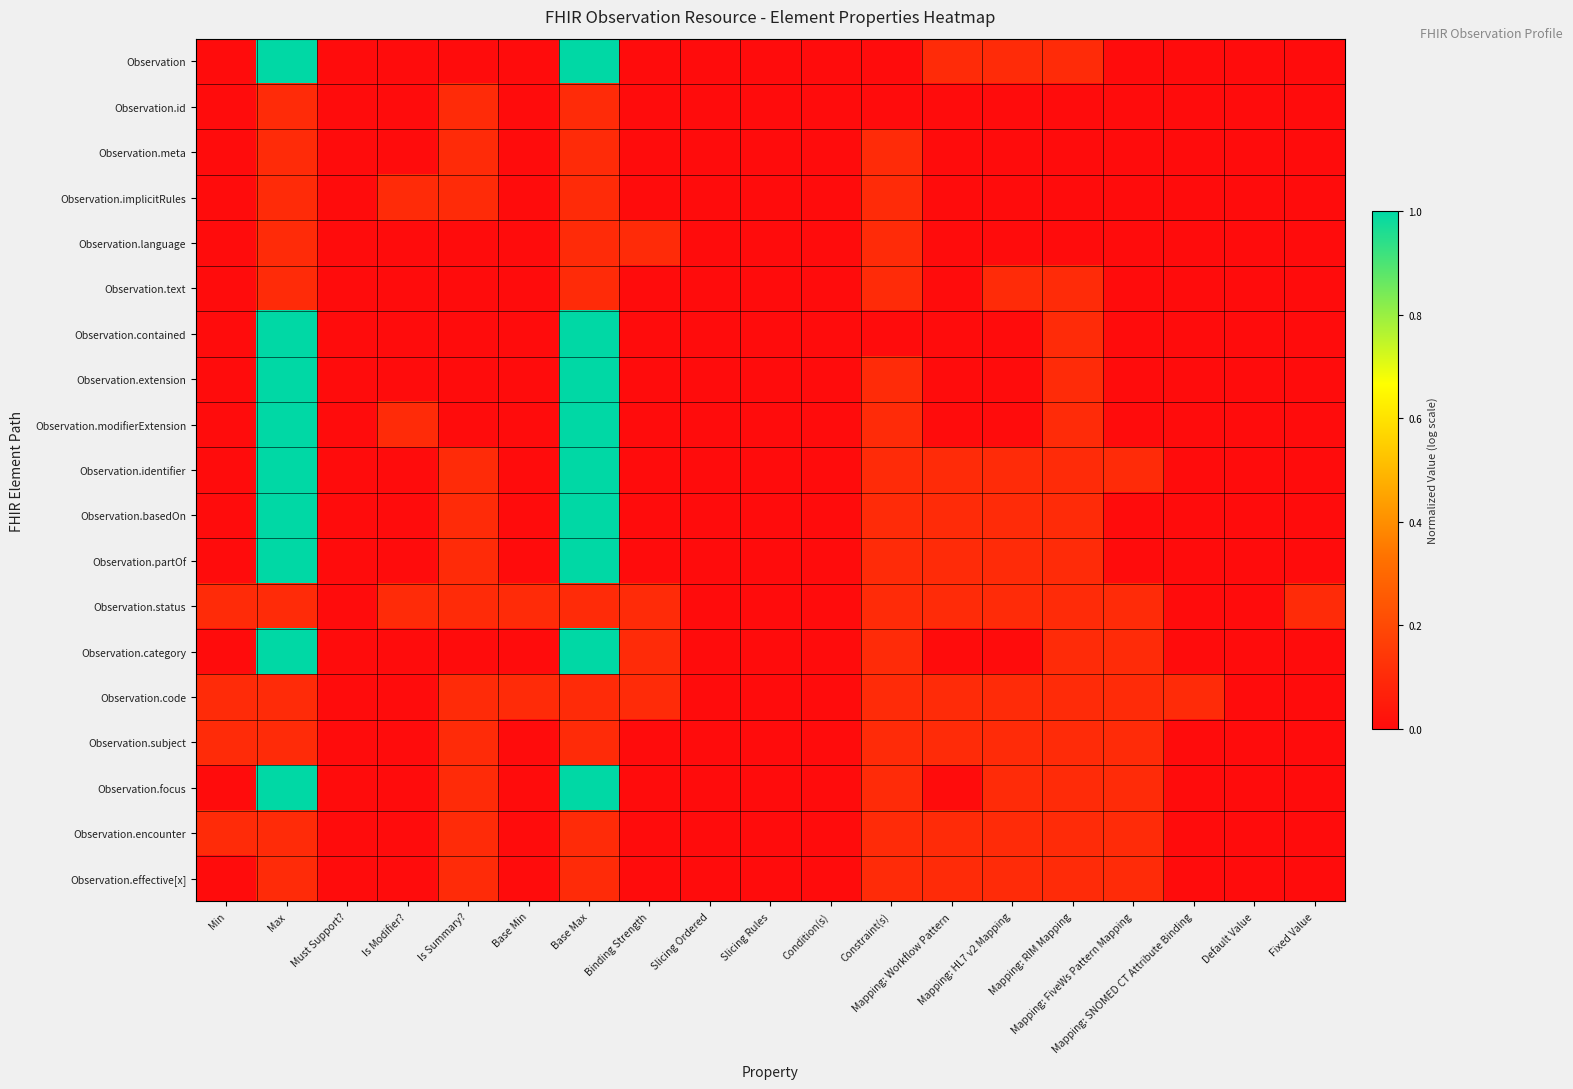

Which category has the highest value across all series?

Max